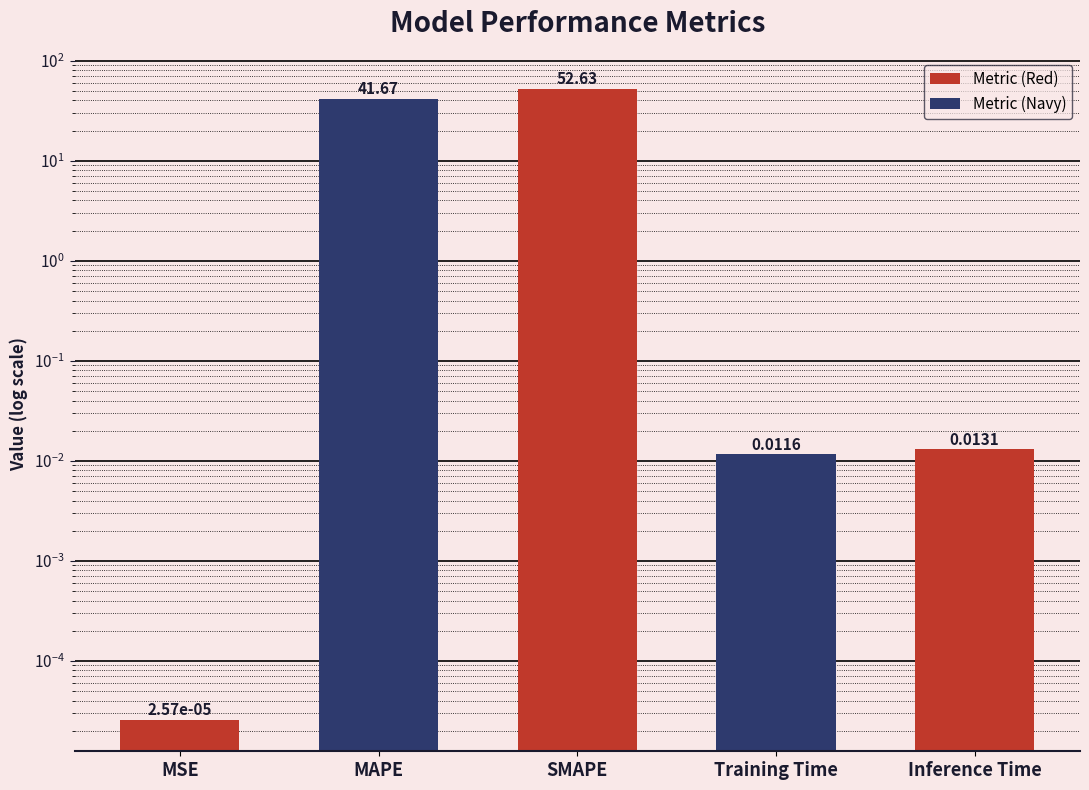

What position from the left is SMAPE?

3